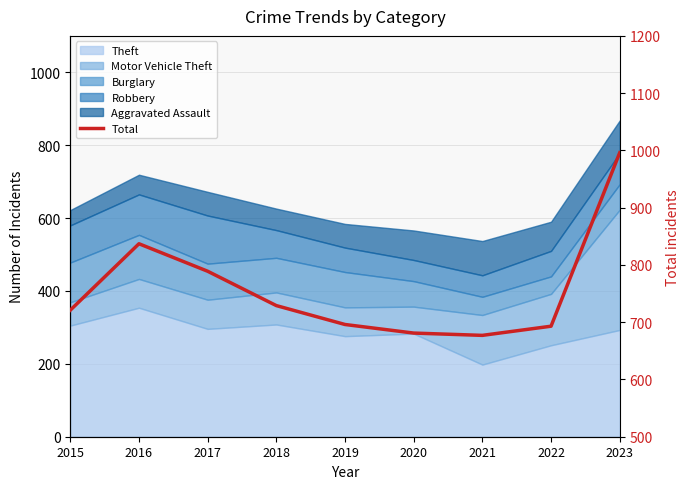

Rank the categories by value from lowest to highest.

2021, 2020, 2022, 2019, 2015, 2018, 2017, 2016, 2023